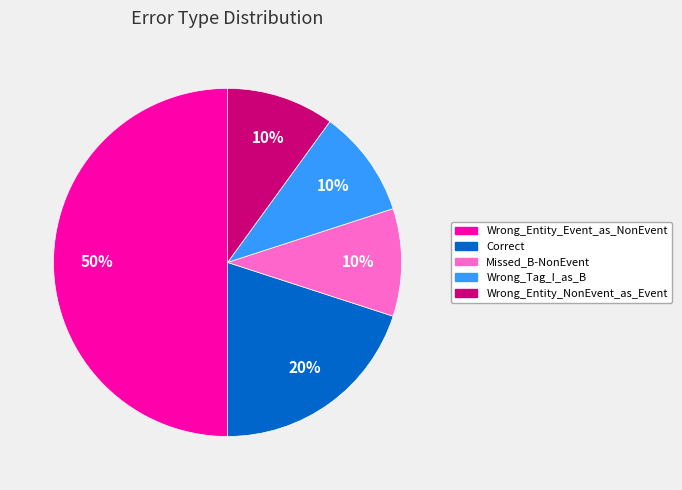

Does Wrong_Entity_NonEvent_as_Event account for over 50% of the chart?

No